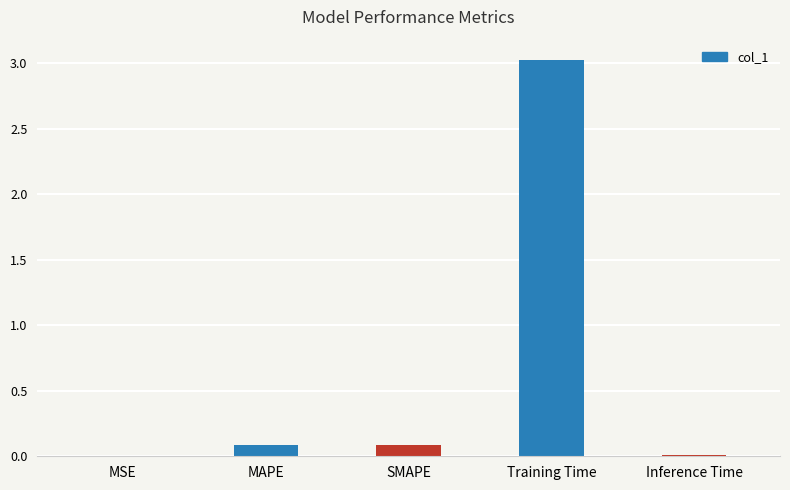

What is the maximum value shown in the chart?

3.0